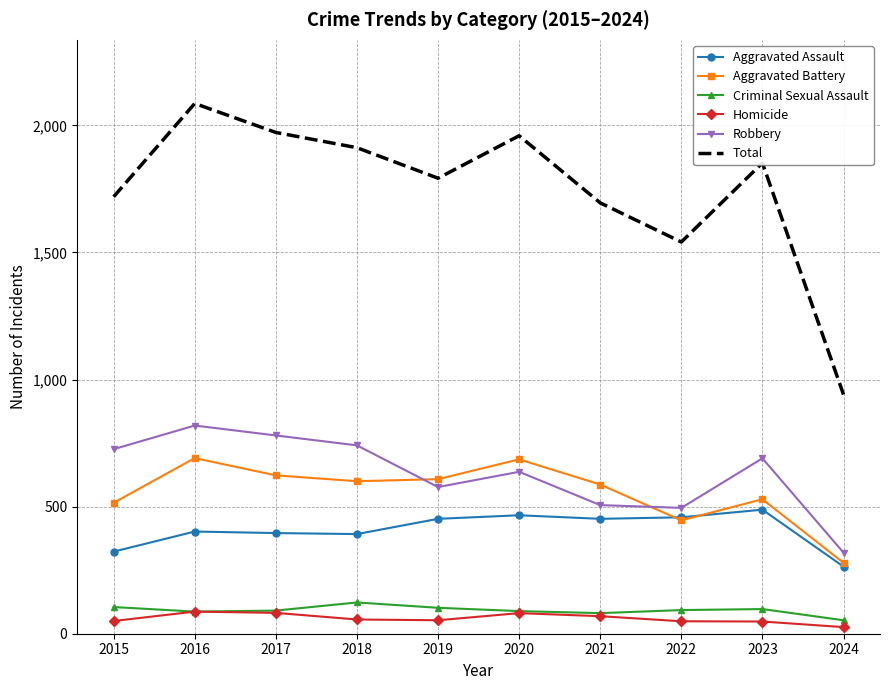

What is the highest value of the Aggravated Battery series?

691